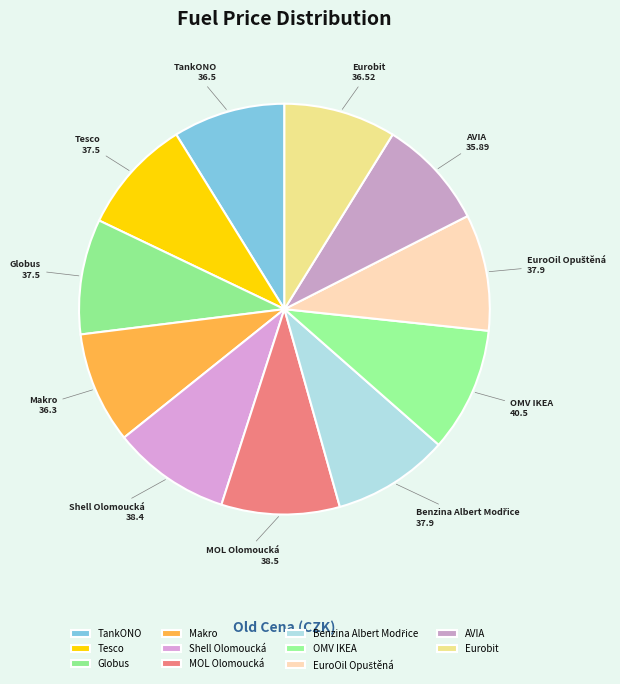

Which has a higher value, OMV IKEA or Makro?

OMV IKEA